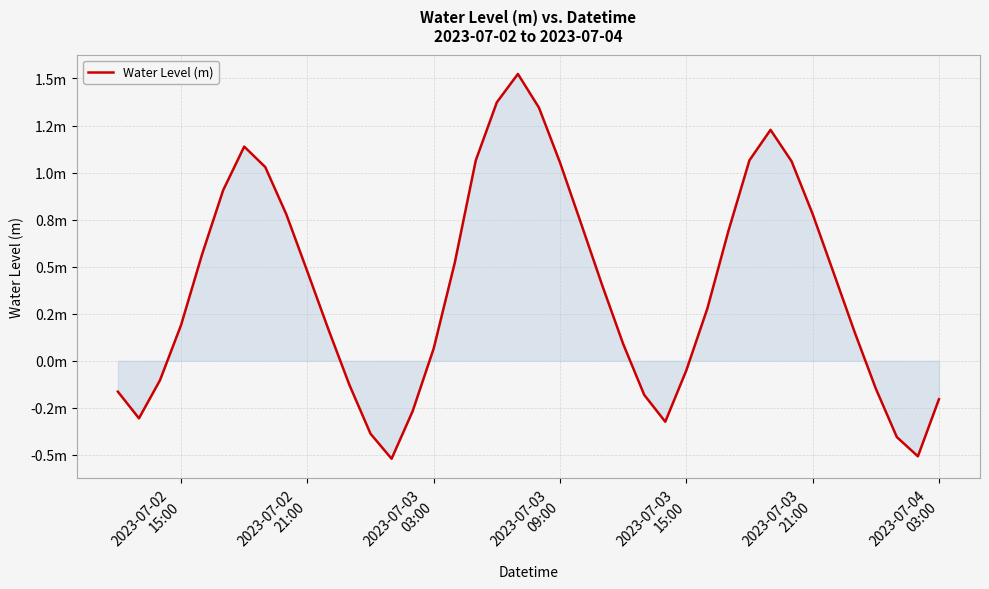

Does the chart have visible grid lines?

Yes